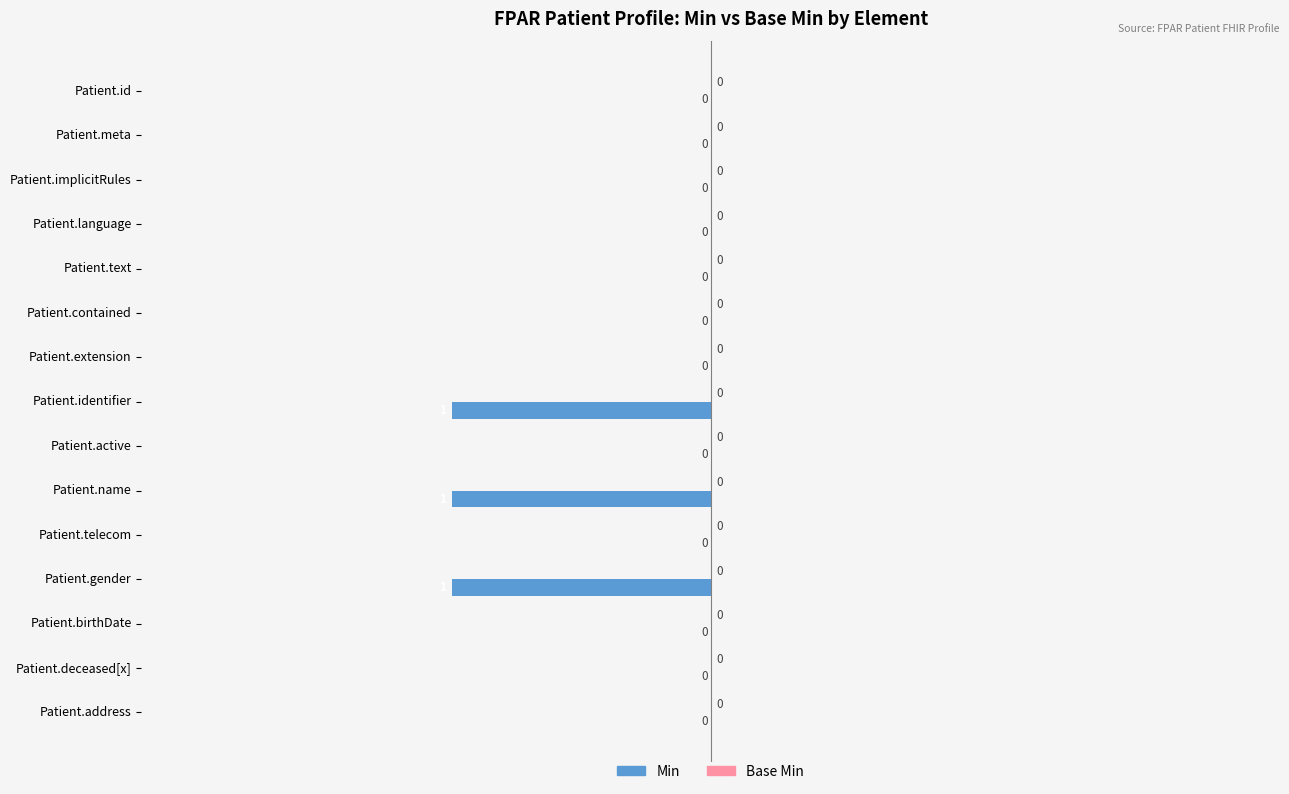

Which has a higher value, Patient.identifier or Patient.text?

Patient.text